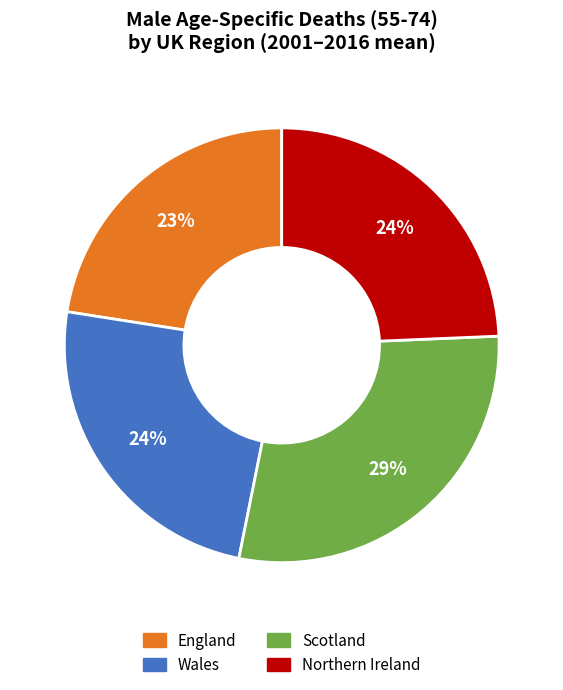

To the nearest percent, what is the average slice percentage?

25%